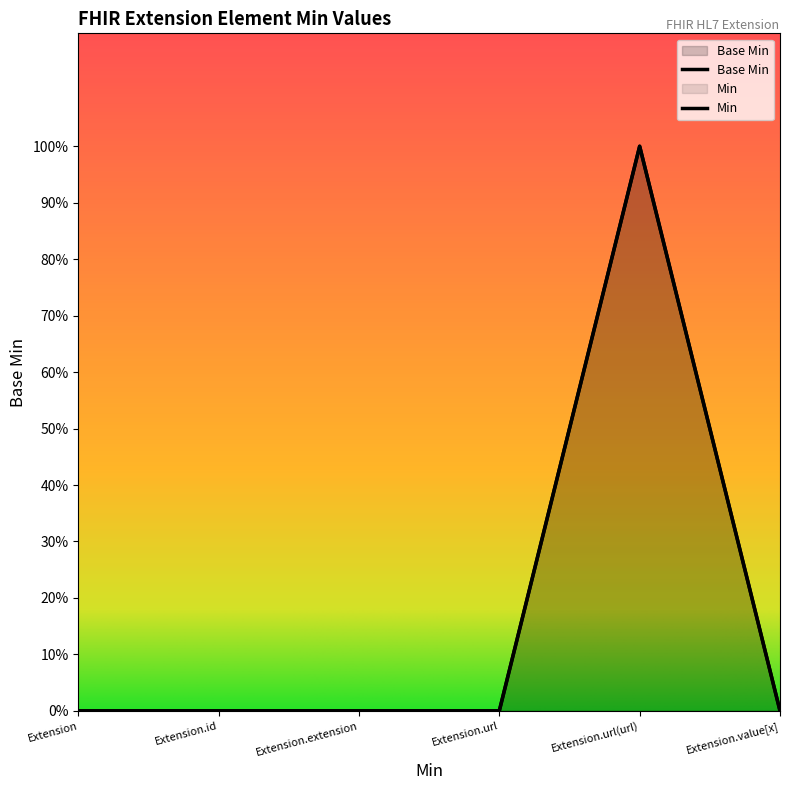

How many points are higher than both their immediate neighbors (excluding endpoints)?

1